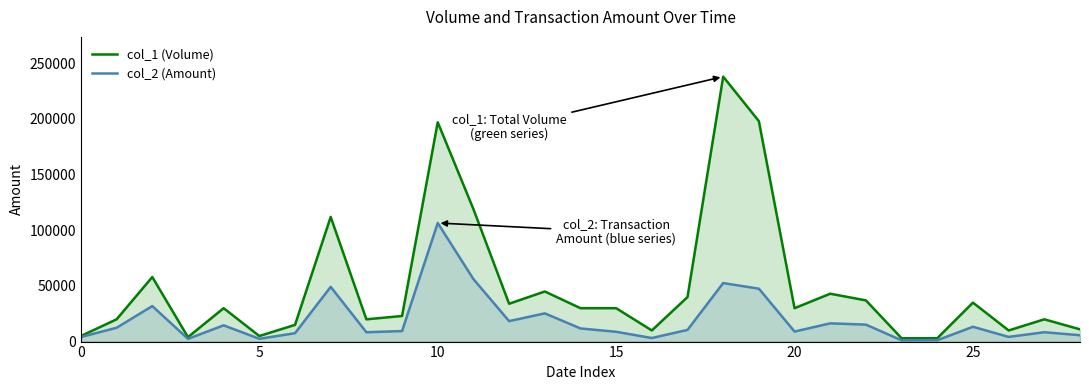

What is the value of the col_1 (Volume) point at the 6th from the left?

5000